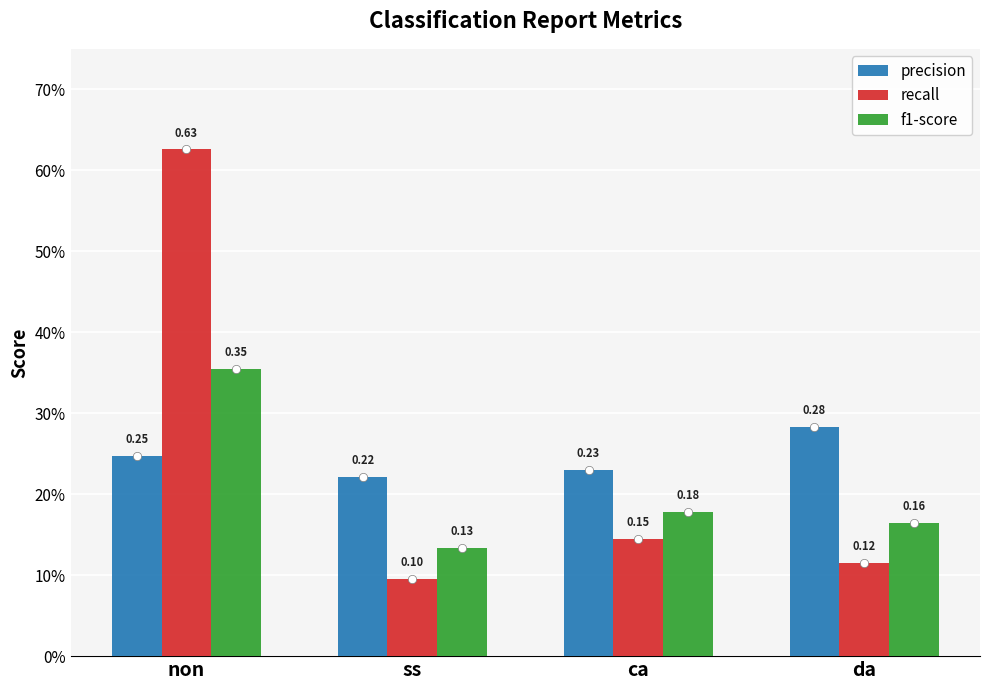

What is the sum of all recall values?

1.0